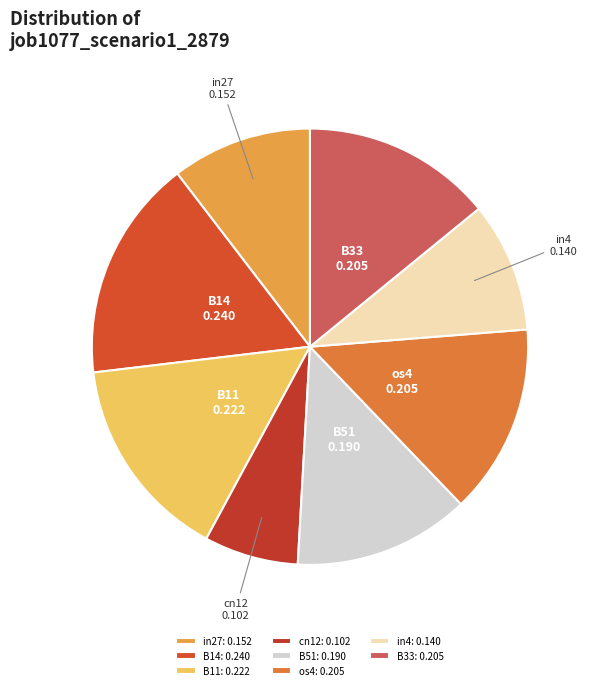

Is there a majority slice in this chart?

No